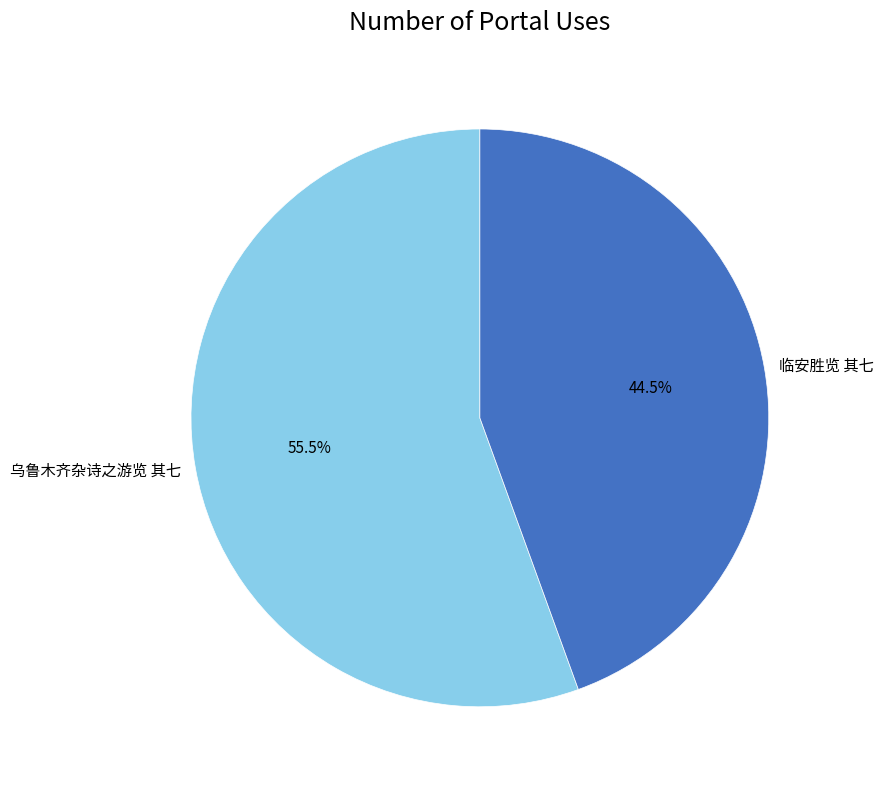

What is the ratio of the value at 临安胜览 其七 to the value at 乌鲁木齐杂诗之游览 其七?

0.8